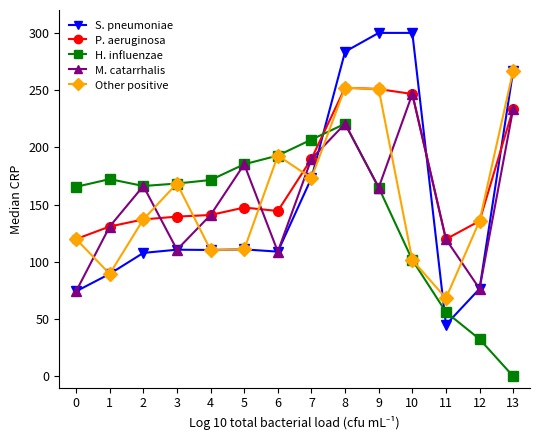

The value of H. influenzae at 3 is 168.4. True or false?

True